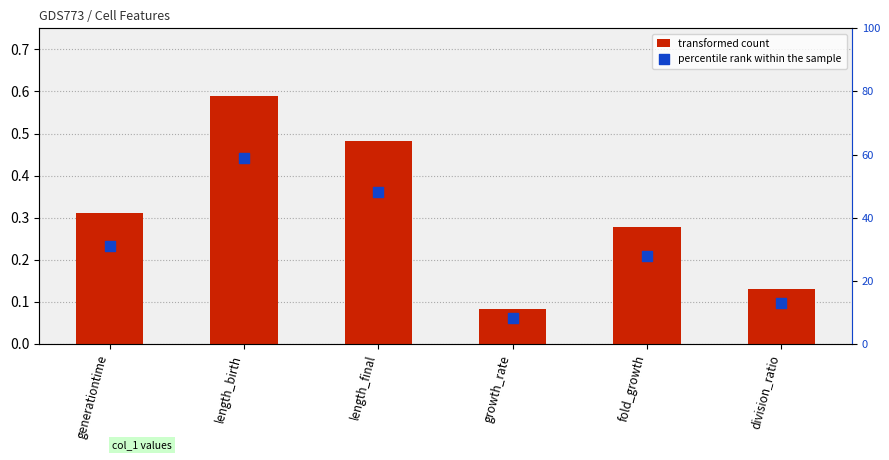

Is the value of transformed count at division_ratio greater than the value of percentile rank within the sample at division_ratio?

No